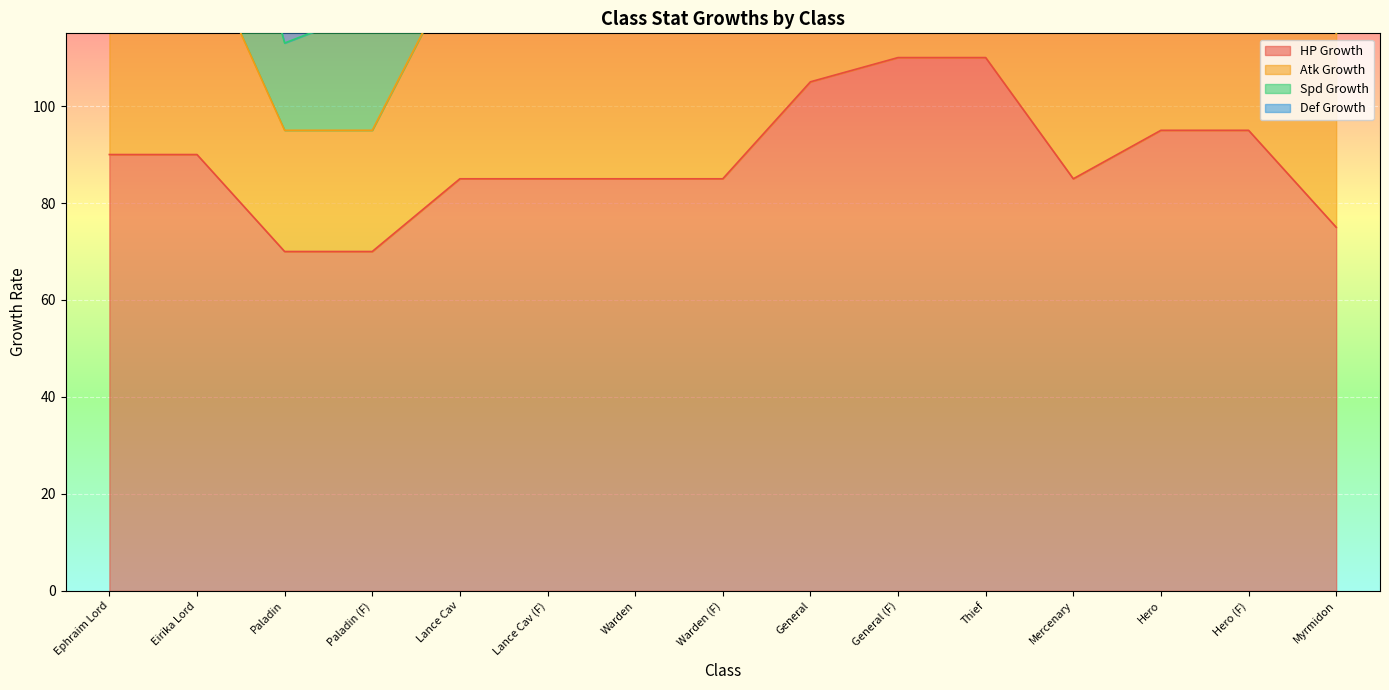

What is the minimum value for HP Growth?

70